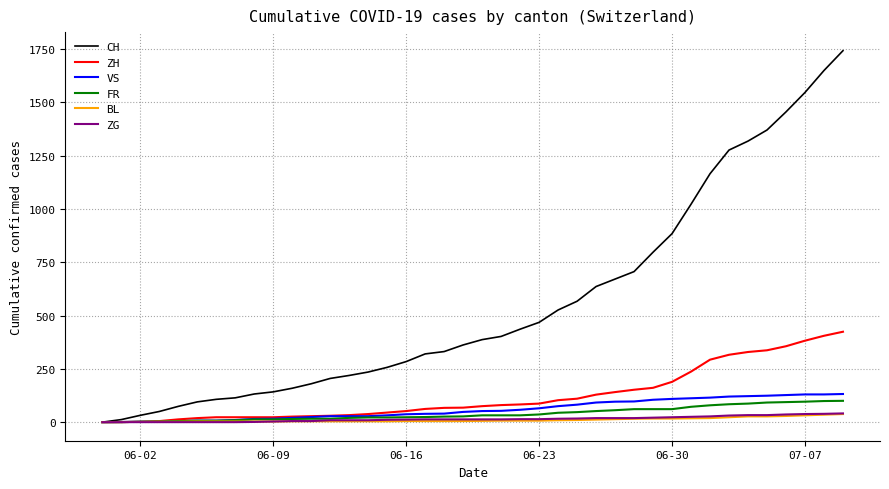

At how many categories does at least one series exceed 1732?

1